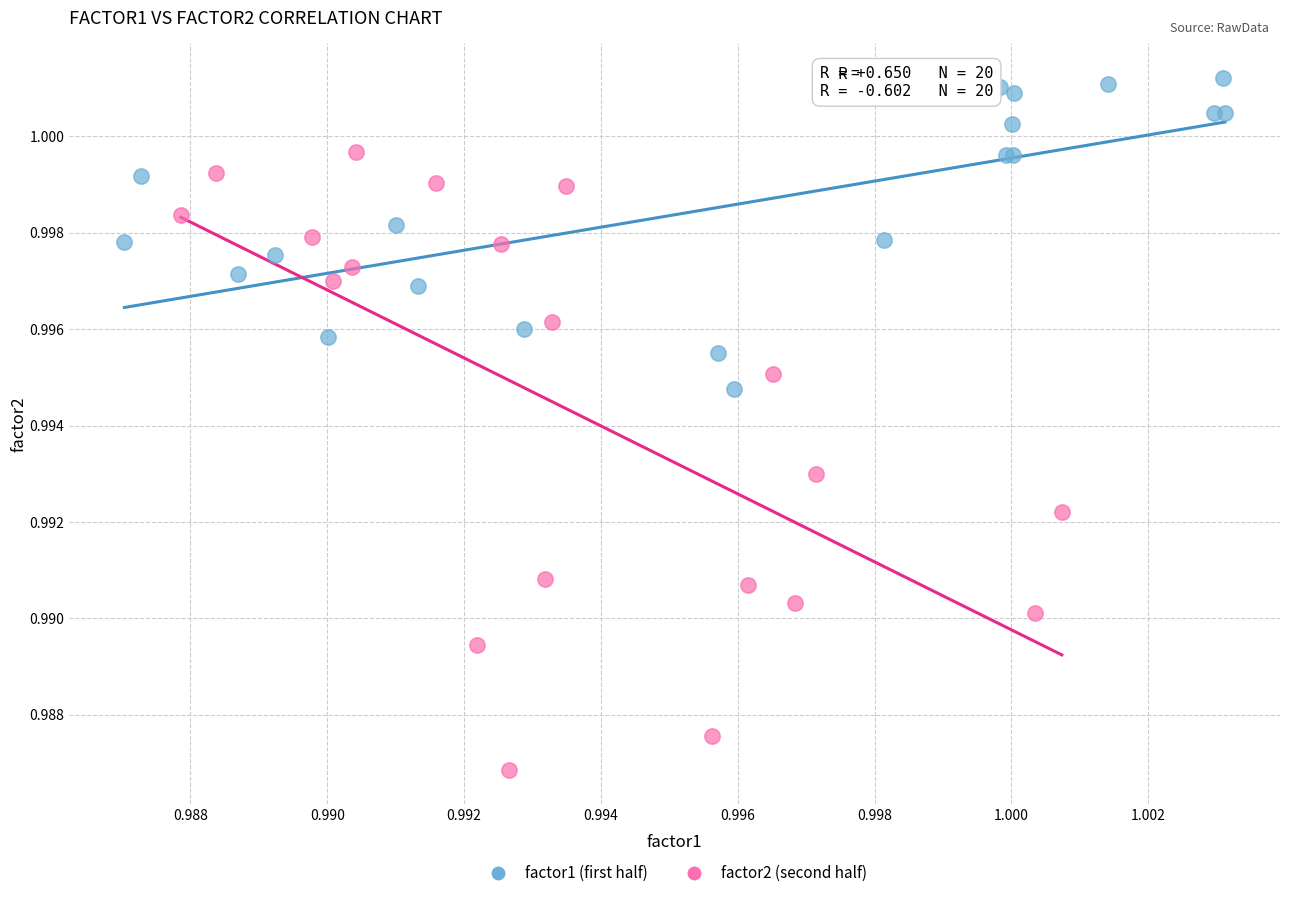

What are all the series names shown in the legend?

factor1 (first half), factor2 (second half)